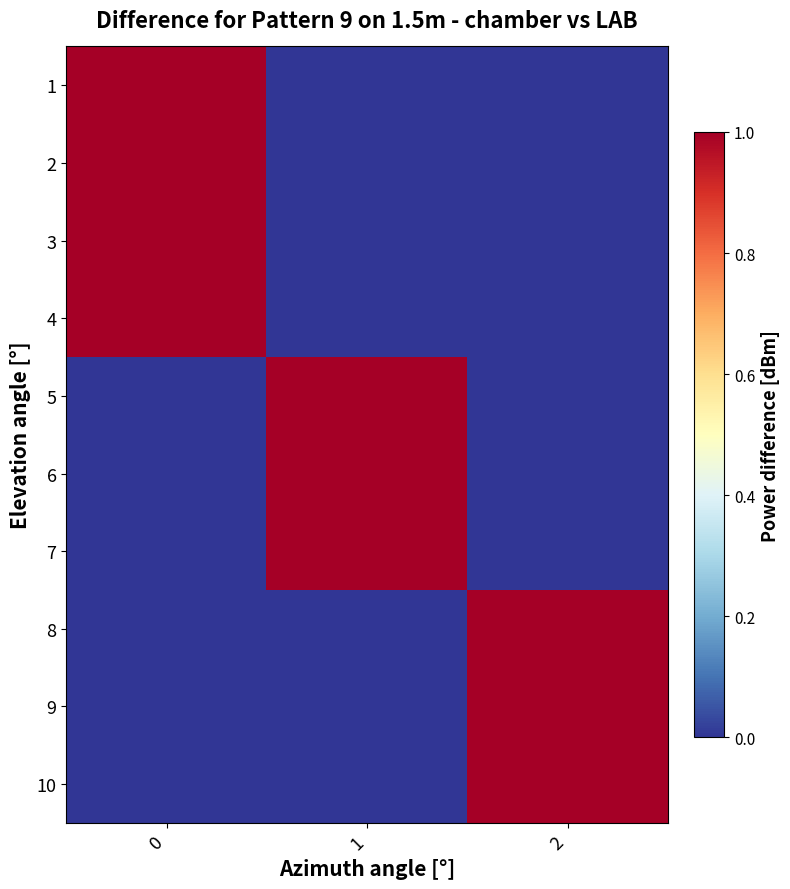

At 1, list the series in order from smallest to largest.

1, 2, 3, 4, 8, 9, 10, 5, 6, 7